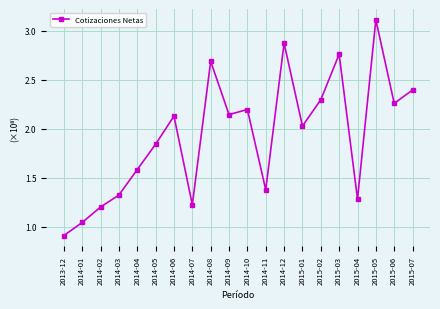

What is the sum of all values?

38.6